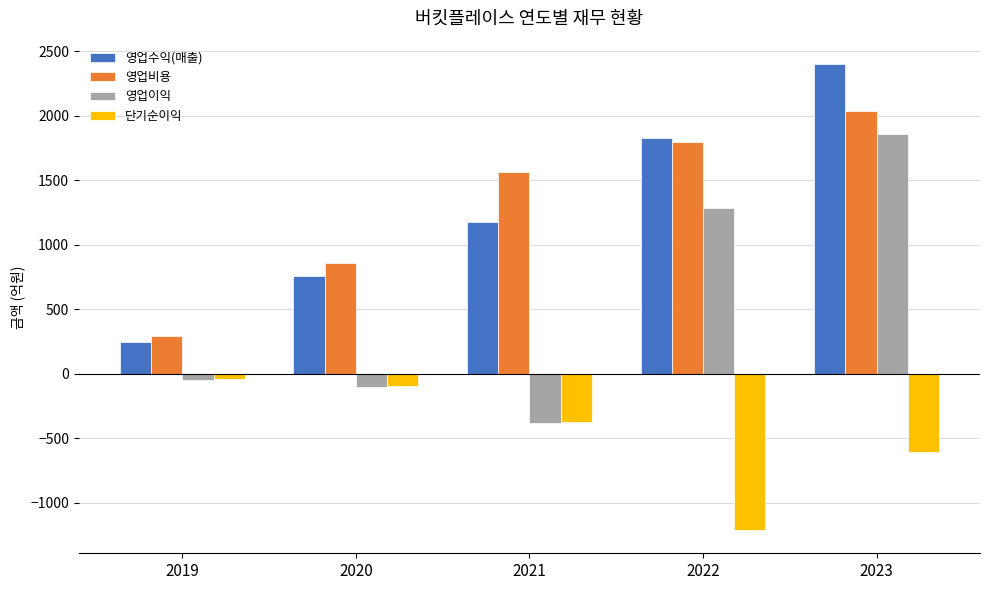

Reading right to left, list all the values displayed in this chart.

영업수익(매출): 2402.1	1828.4	1176.3	759.2	242.7
영업비용: 2033.8	1797.9	1561.6	860.6	292.6
영업이익: 1859.2	1282.4	-385.3	-101.3	-49.9
단기순이익: -604.5	-1212.8	-377.6	-98.0	-45.4